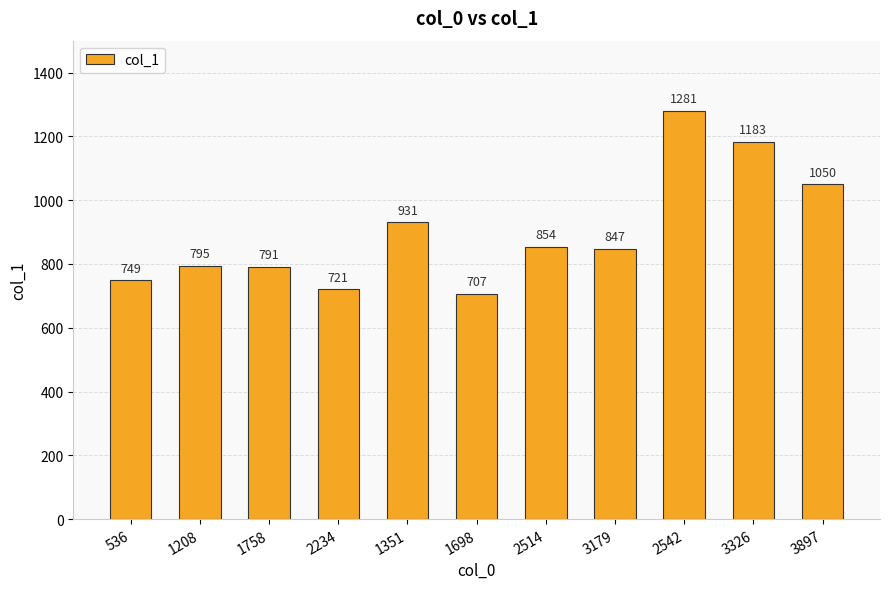

What is the difference between the second highest and minimum values?

476